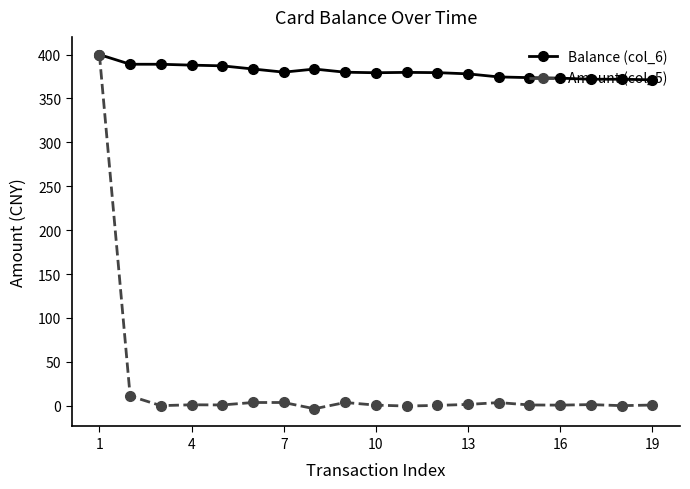

Rank the series by their average value, from highest to lowest.

Balance (col_6), Amount (col_5)